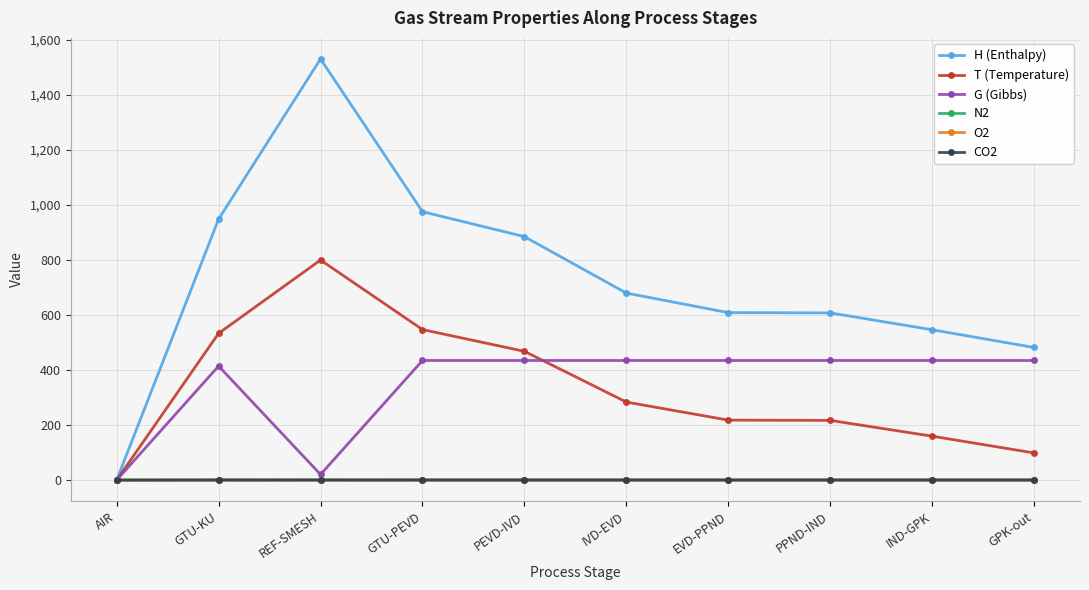

What is the greatest value displayed?

1531.1